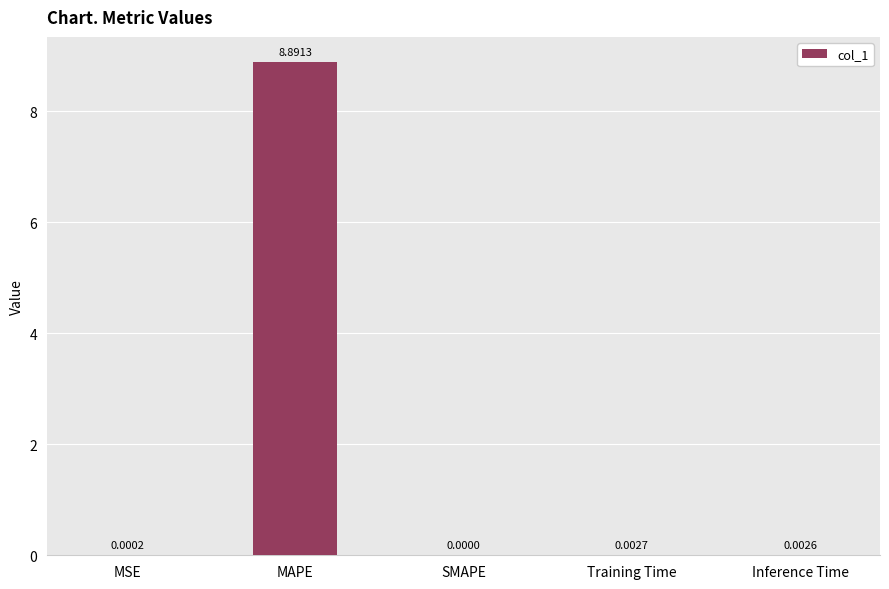

At which label is the value closest to 4?

Training Time